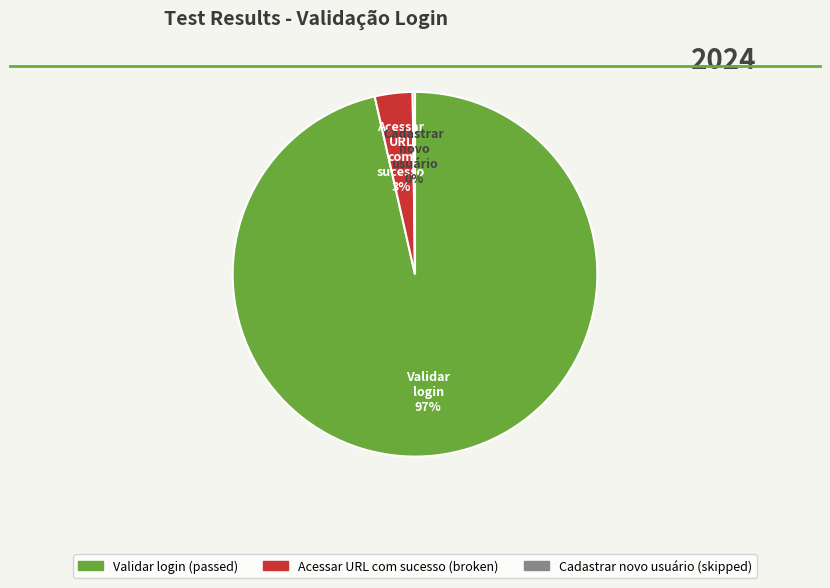

To the nearest percent, what is the combined percentage of Cadastrar novo usuário and Acessar URL com sucesso?

3%